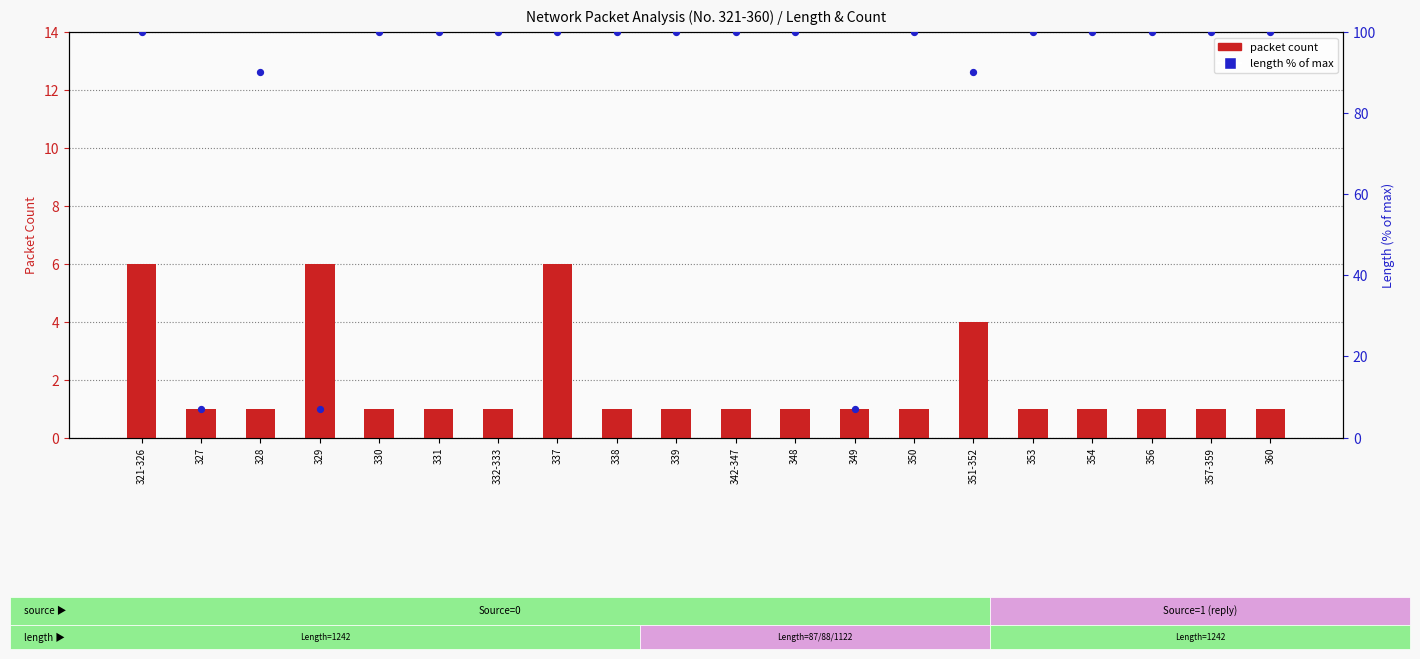

At which category is the sum across all series the highest?

321-326